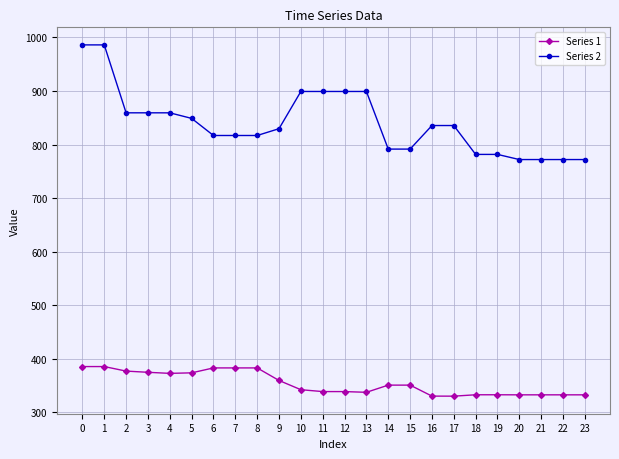

How many lines are shown in the chart?

2